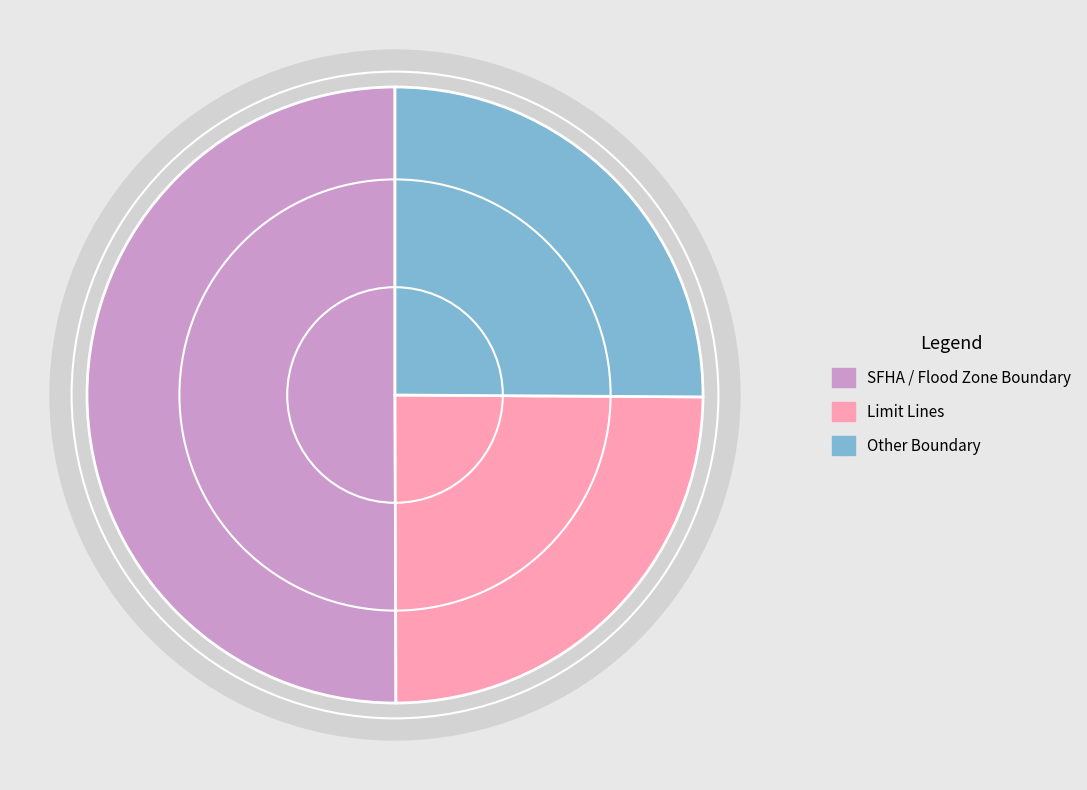

How many segments does this pie chart have?

3